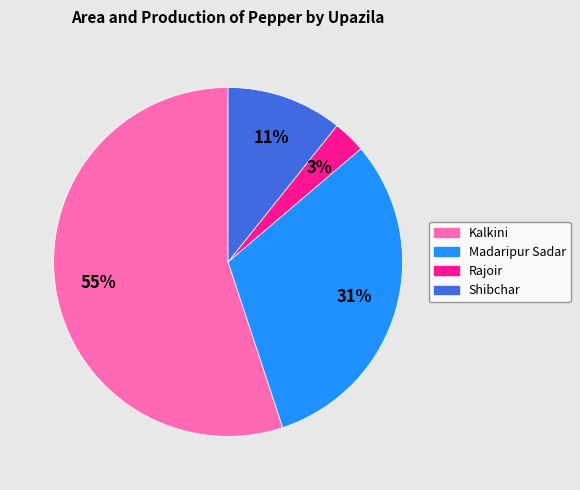

Is the sum of Rajoir and Madaripur Sadar greater than half?

No